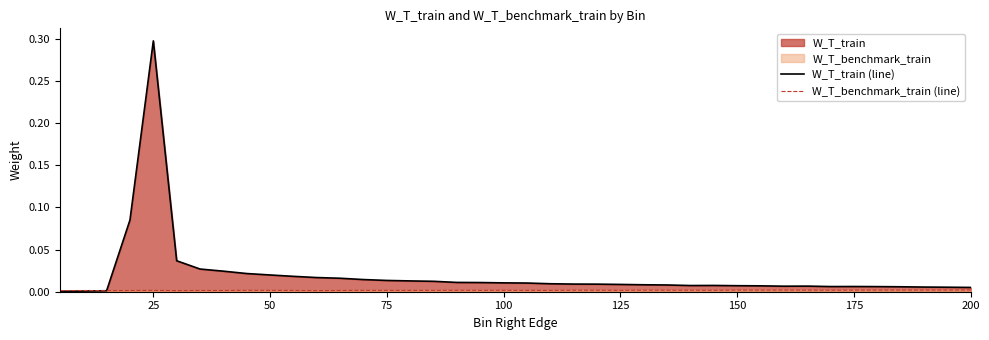

Which series has the widest spread of values?

W_T_train (line)